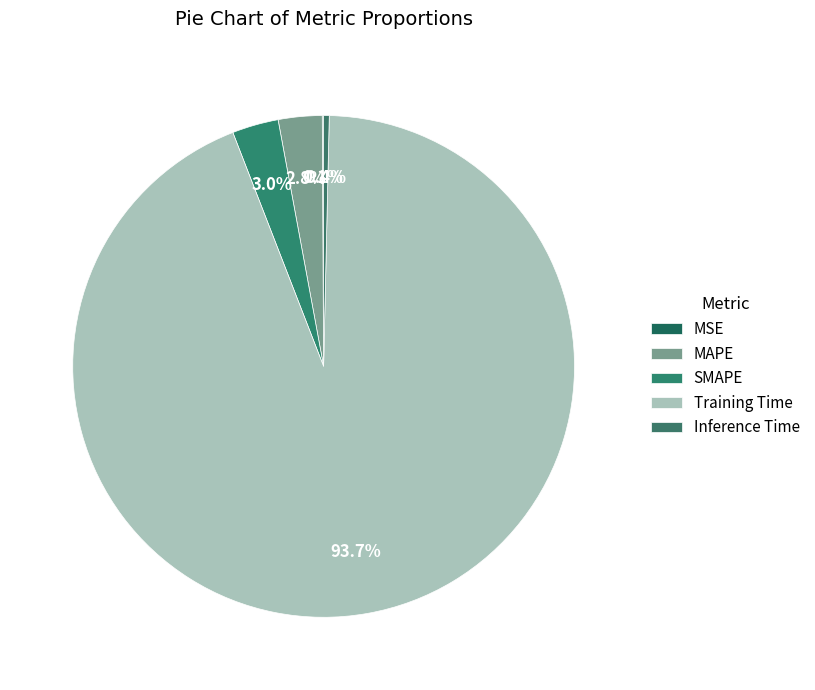

How many segments does this pie chart have?

5